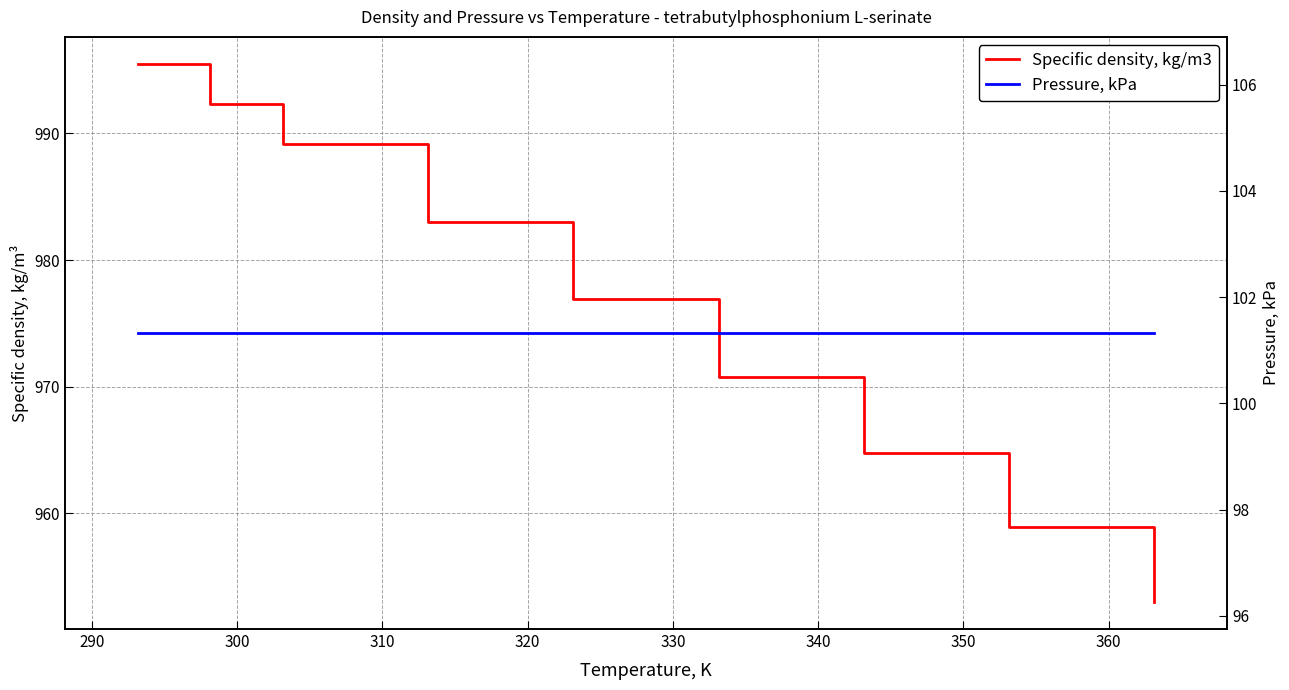

True or false: Specific density, kg/m3 has more than 0 interior local peaks.

False